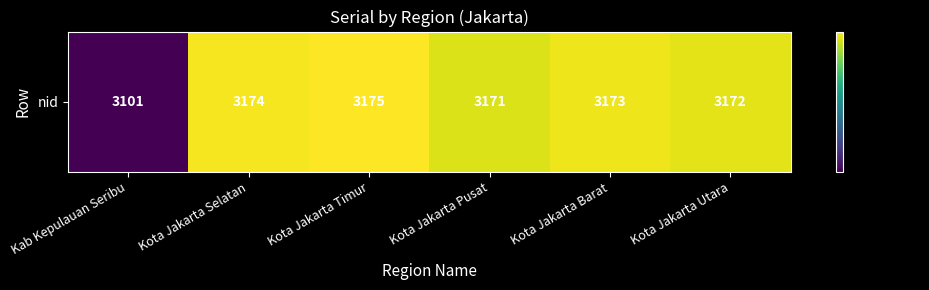

At which label does the data first exceed 3173?

Kota Jakarta Selatan